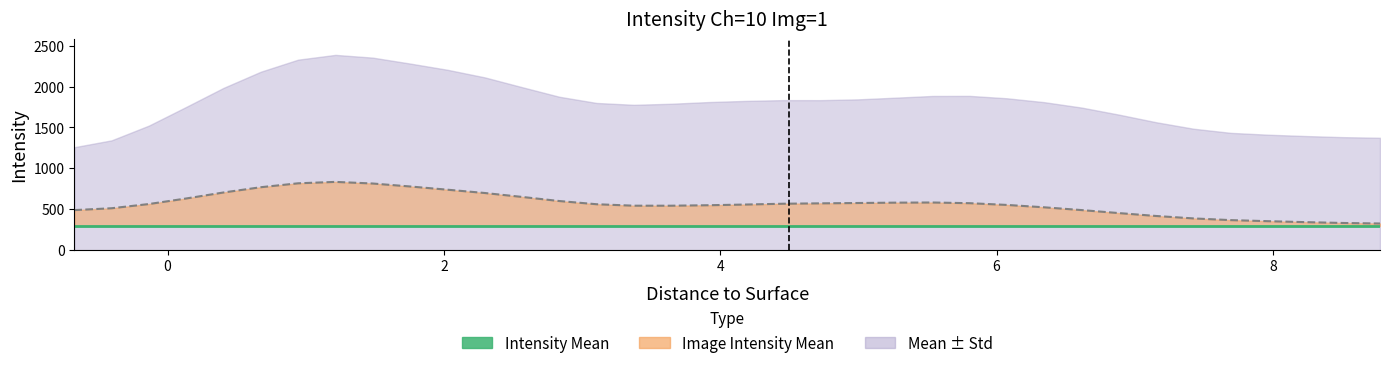

In Image Intensity Mean (line), how many points are higher than both neighbors (excluding endpoints)?

2